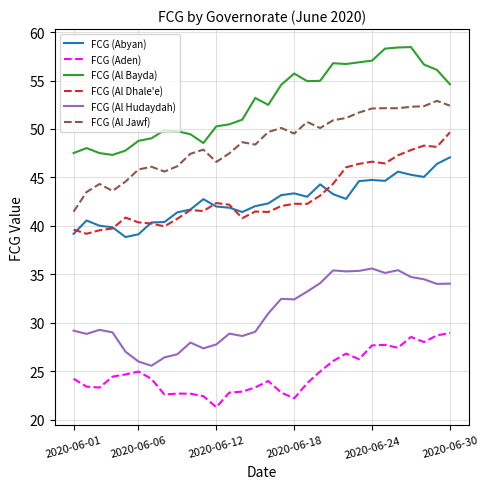

What is the difference between the second highest and minimum values in the FCG (Al Jawf) series?

10.9